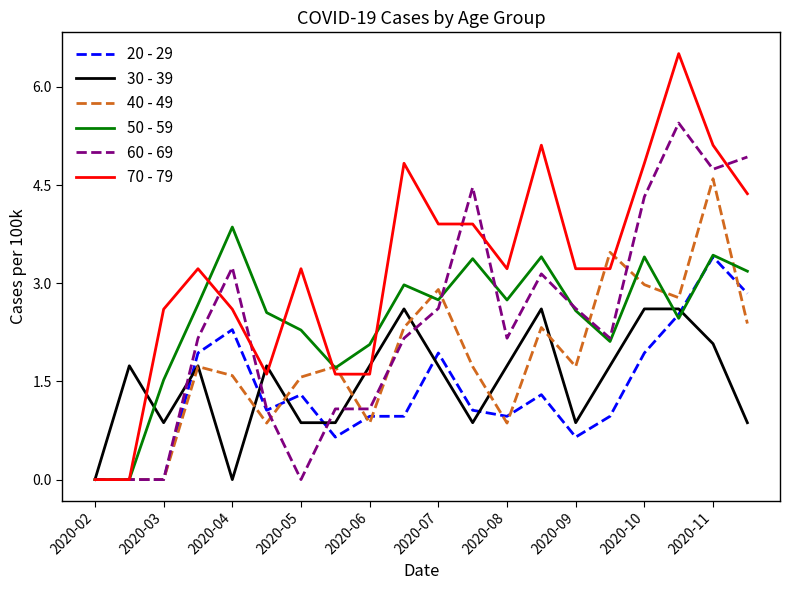

Does the chart display data point markers on the line(s)?

No